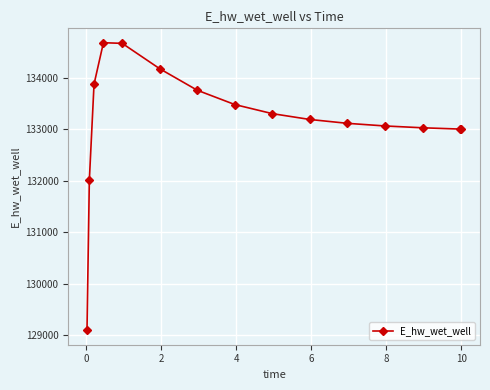

What is the value of the 2nd point from the left?

132008.1